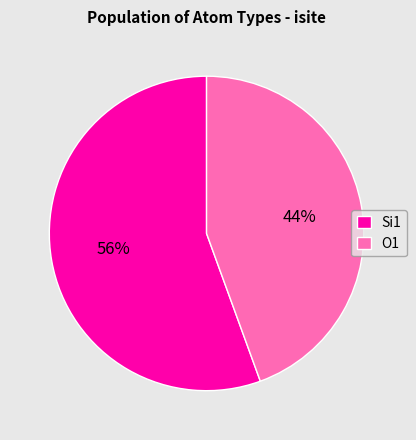

To the nearest percent, what is the combined percentage of Si1 and O1?

100%